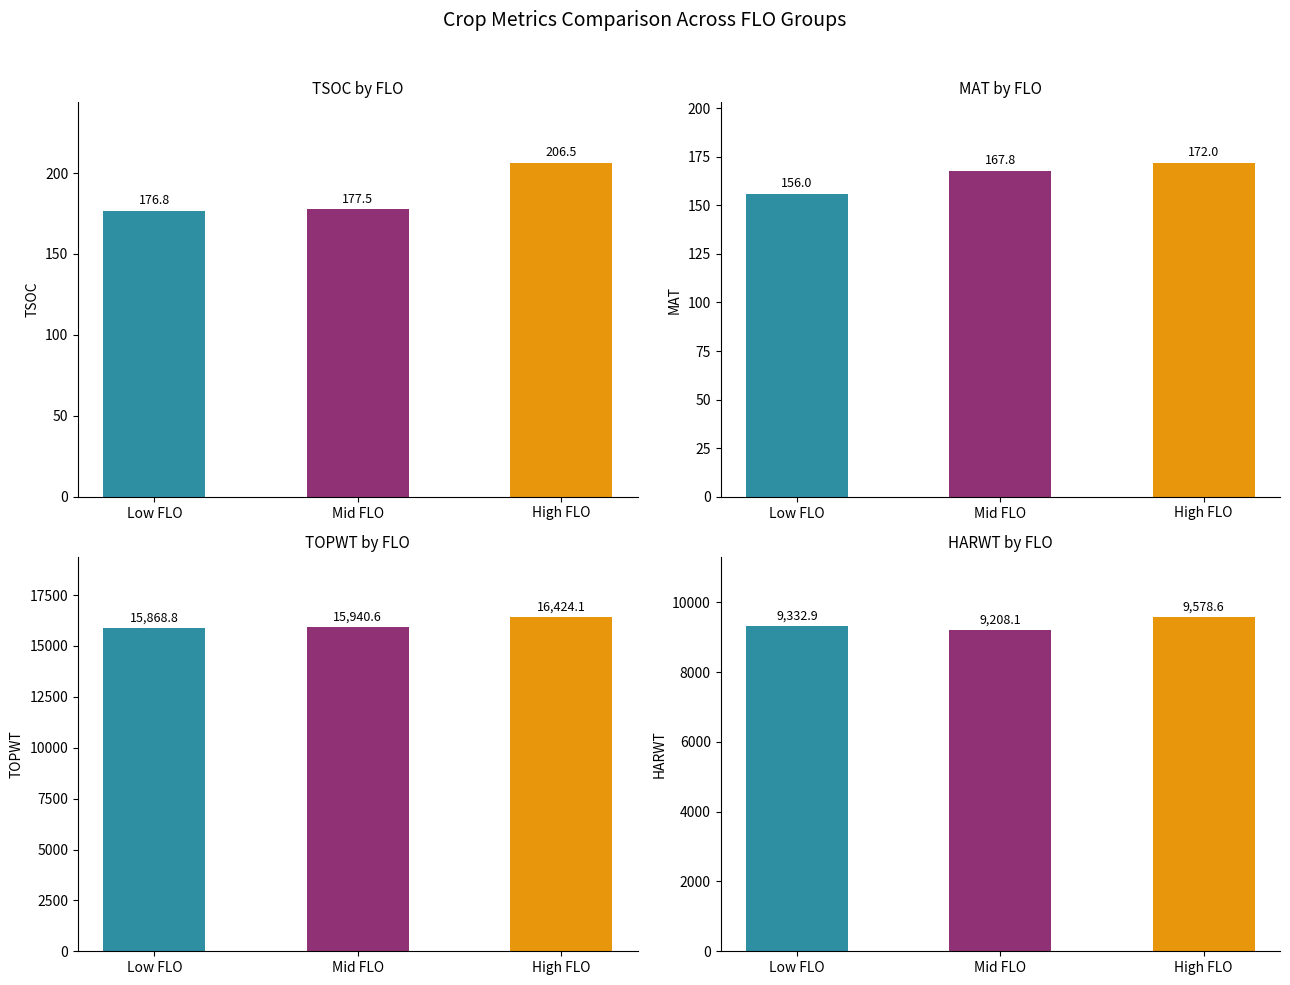

What are all the series names shown in the legend?

TSOC, MAT, TOPWT, HARWT